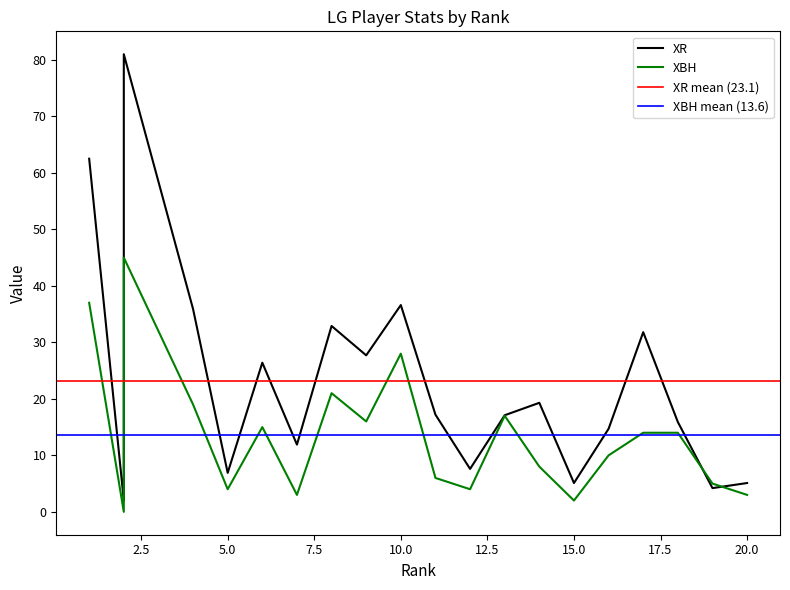

True or false: XR and XBH cross at least once.

True